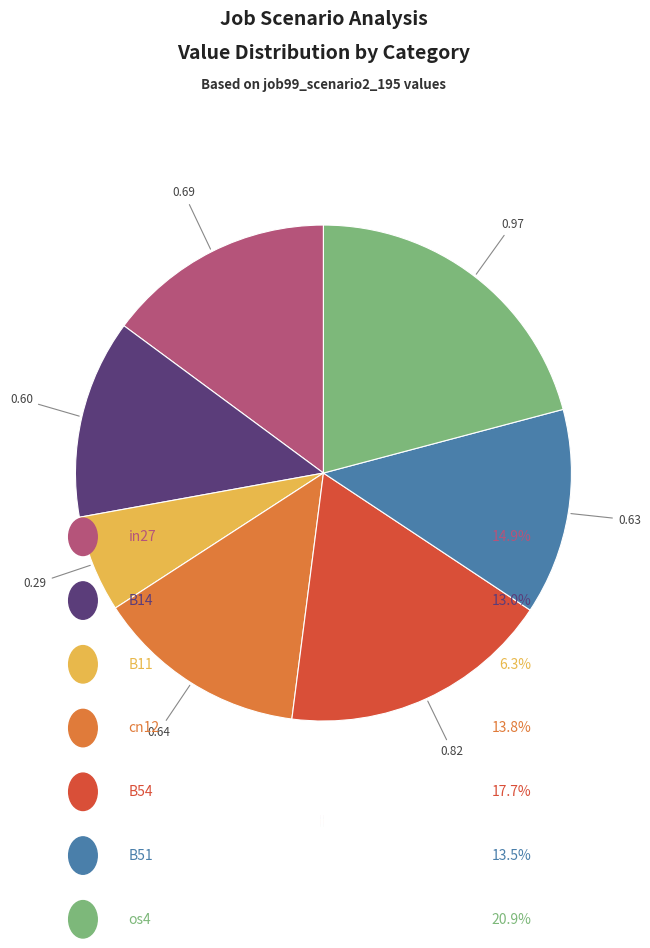

Do B11 and cn12 together represent more than half of the pie?

No